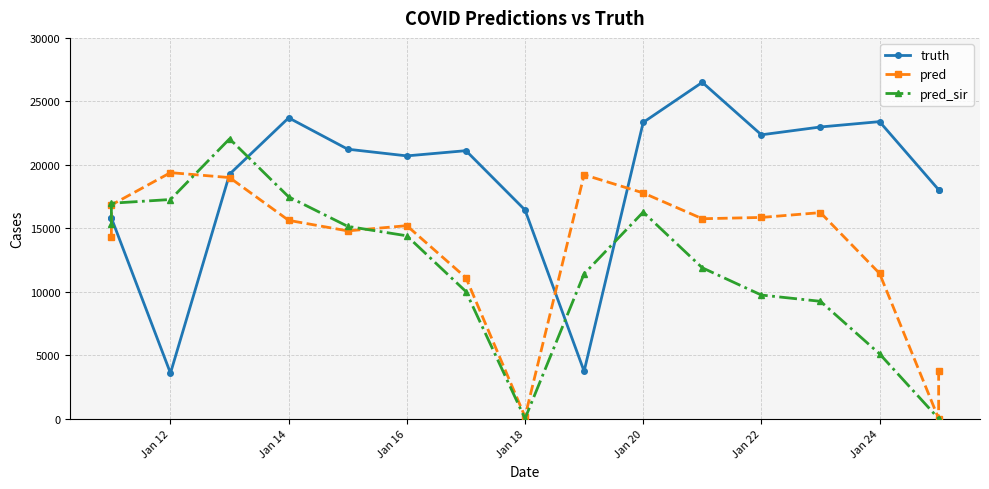

Does the chart display data point markers on the line(s)?

Yes